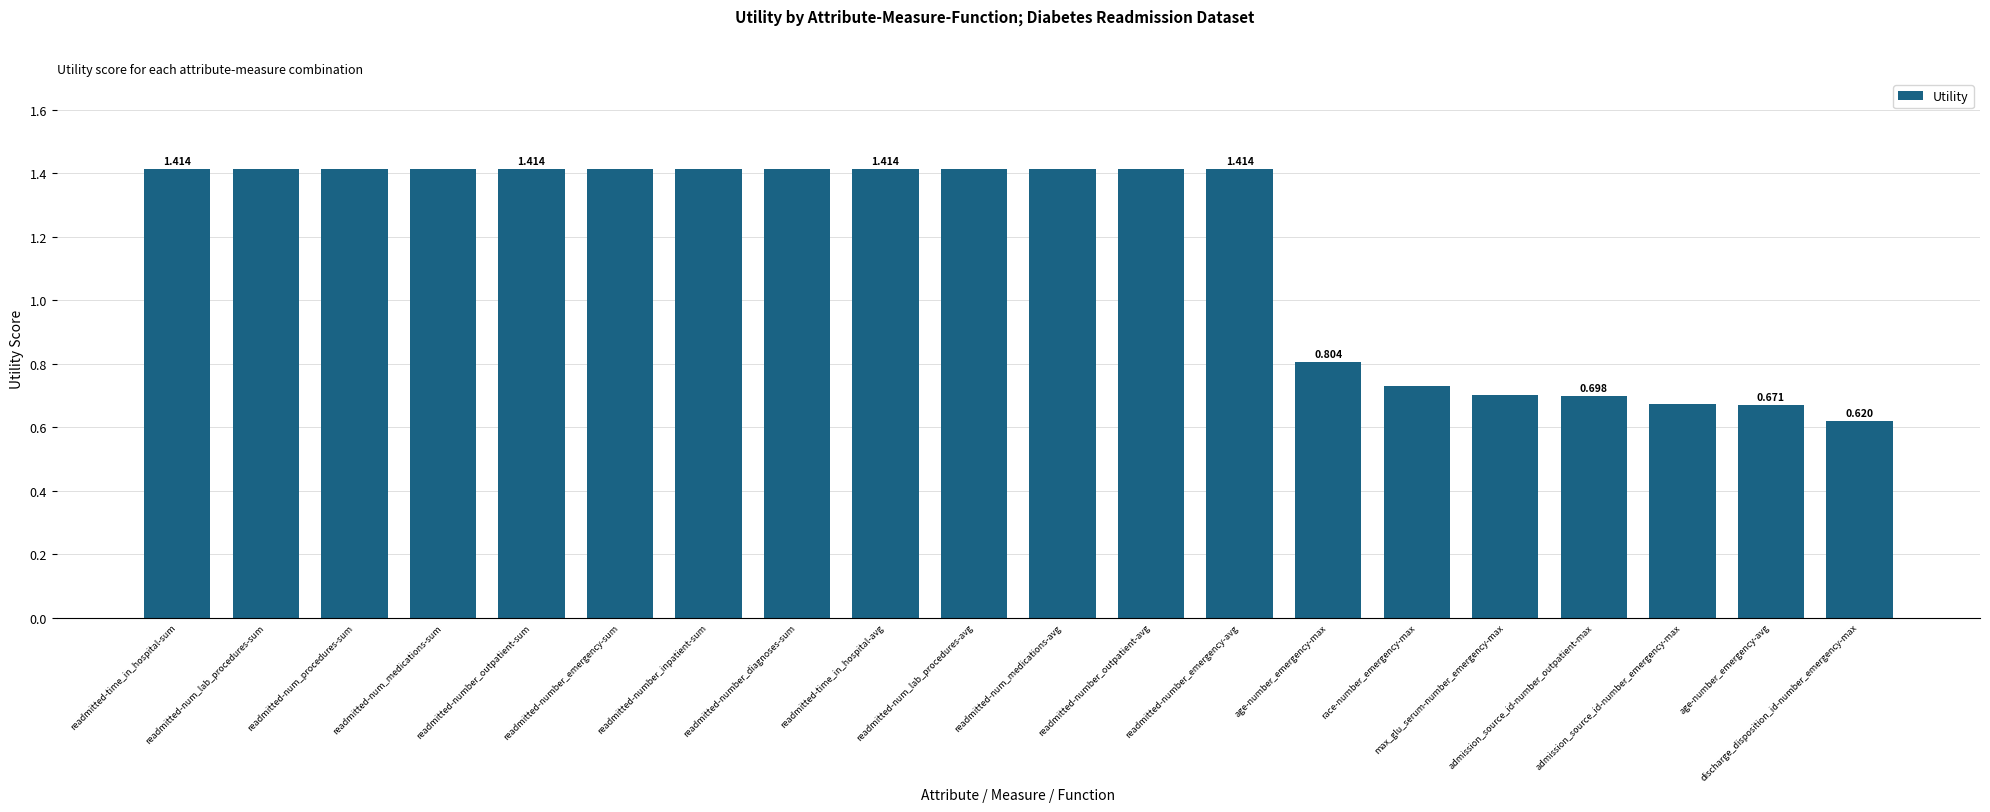

What is the label of the 17th bar from the right?

readmitted-num_medications-sum